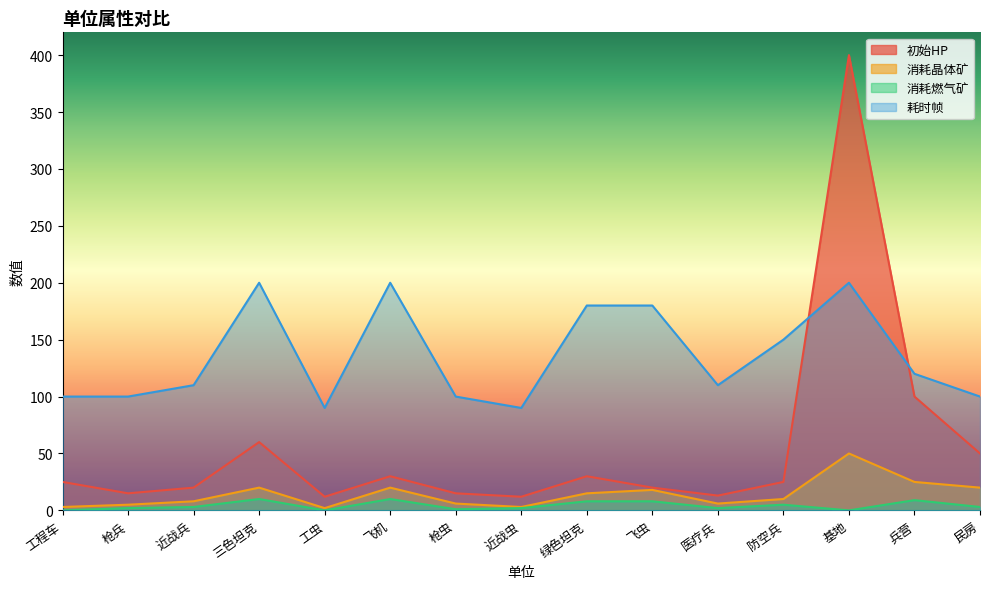

True or false: 消耗晶体矿 and 初始HP intersect in this chart.

False